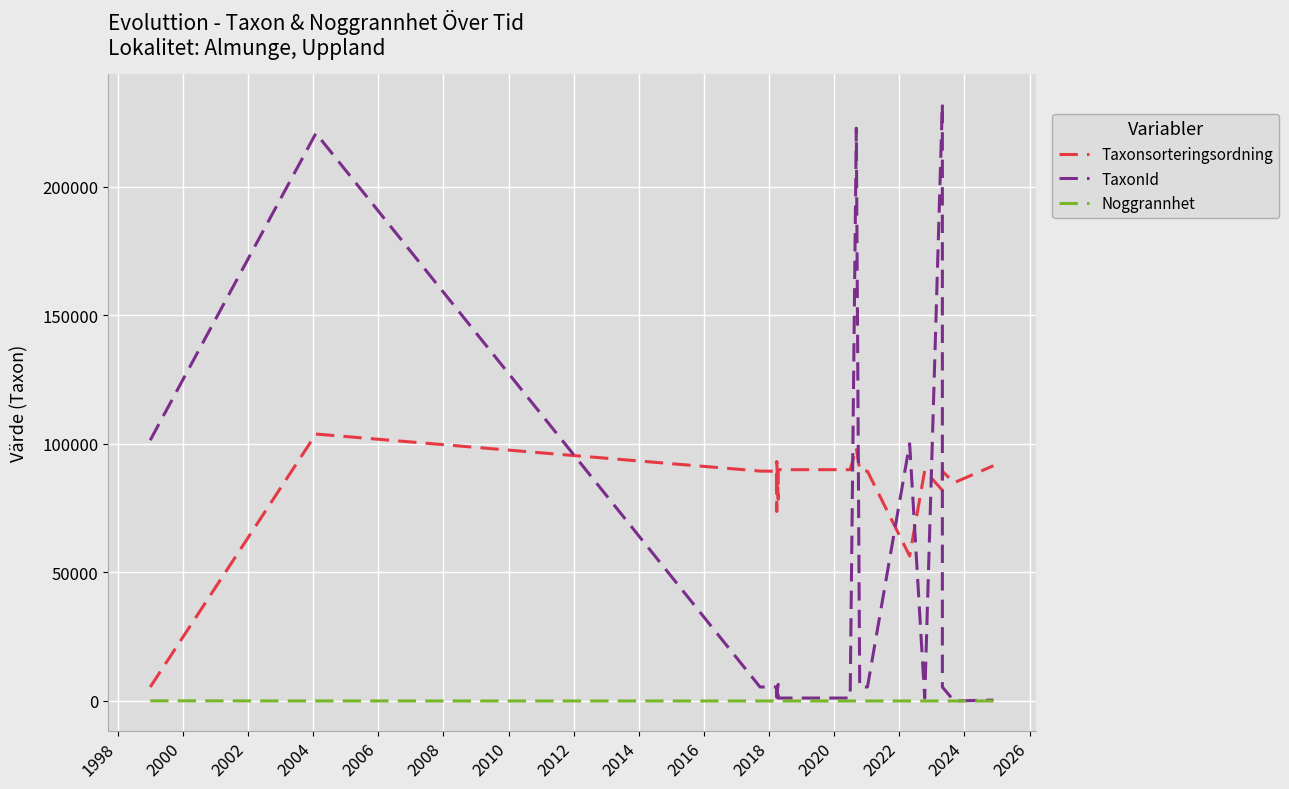

What is the label of the 15th point from the right?

2016